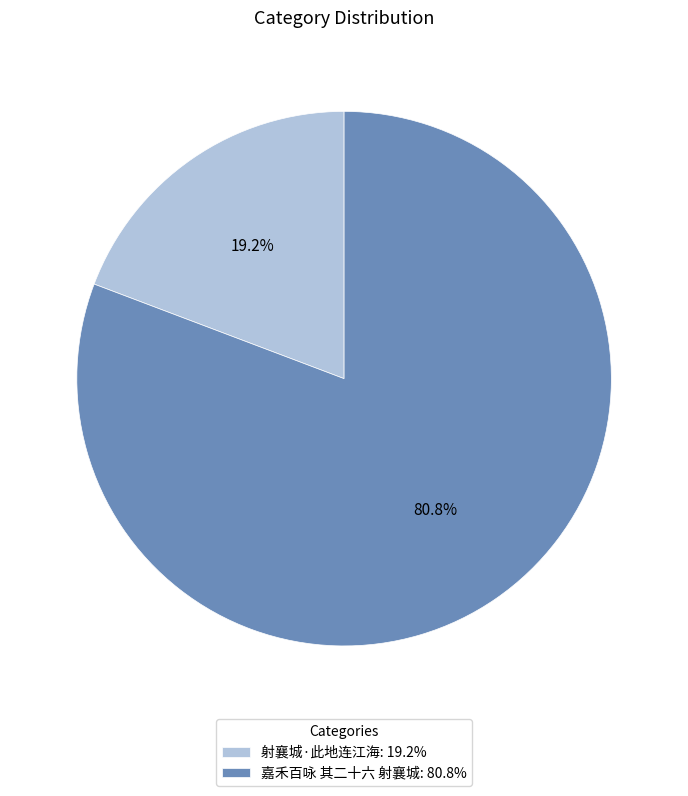

Combined, do 射襄城·此地连江海 and 嘉禾百咏 其二十六 射襄城 account for over 50%?

Yes